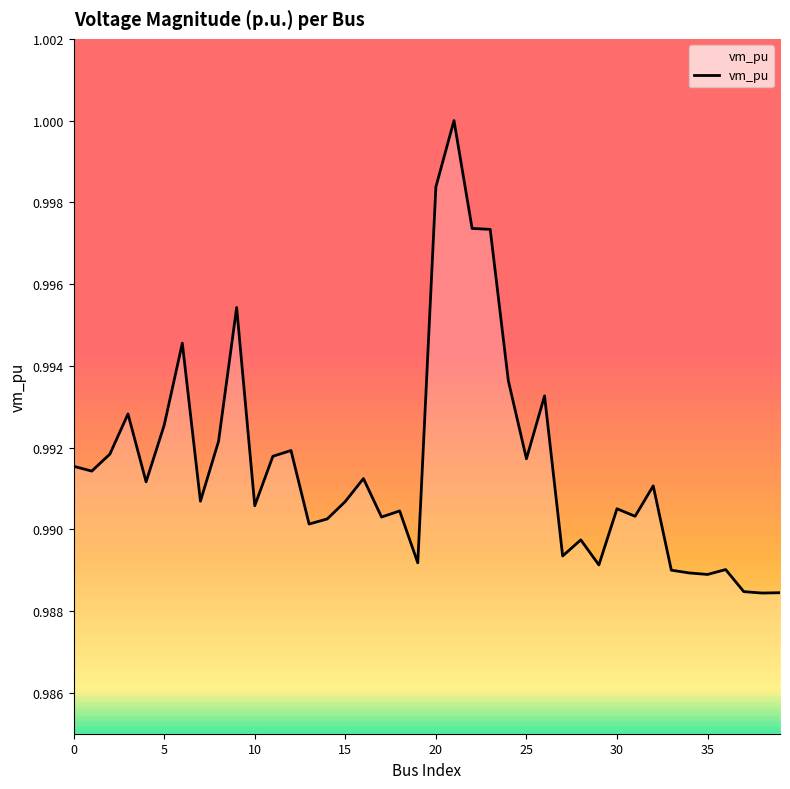

Does the chart have visible grid lines?

No